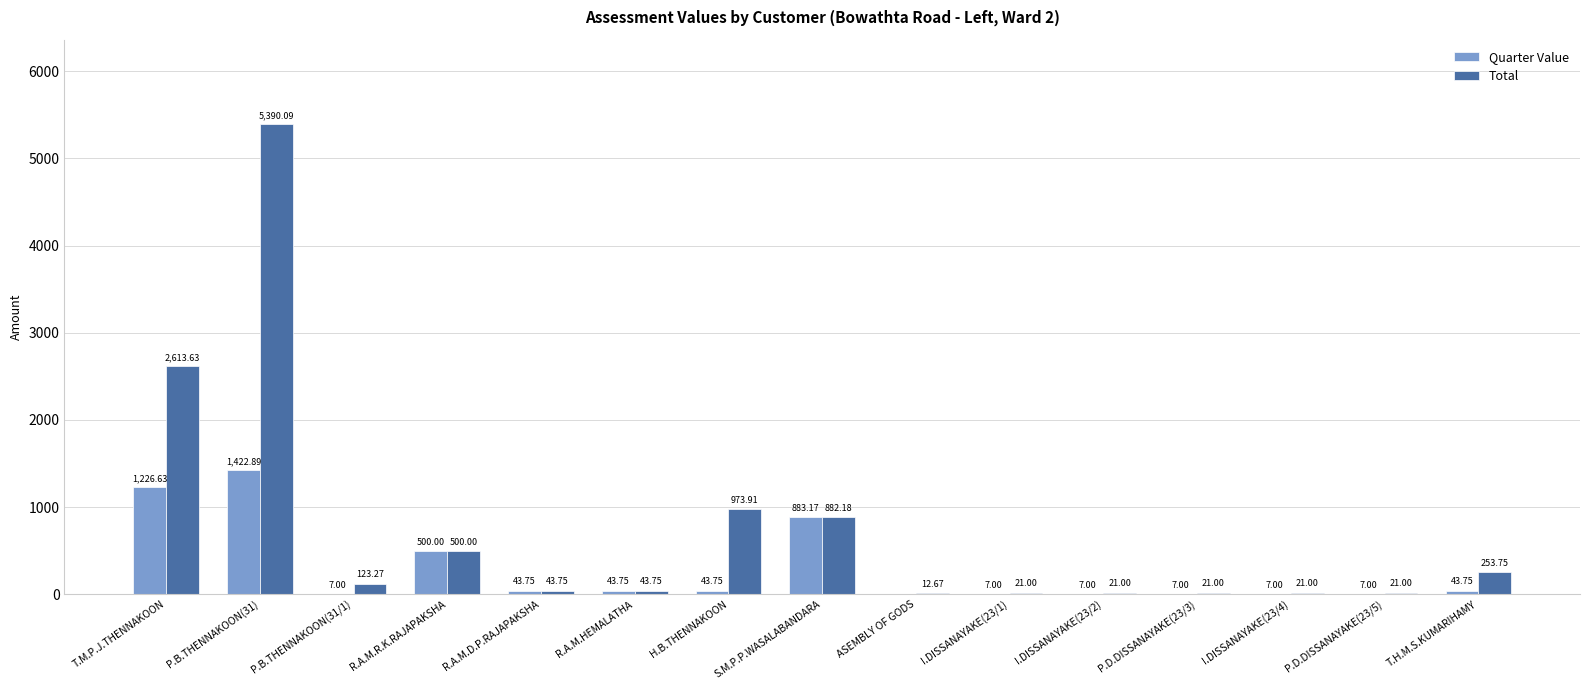

Between H.B.THENNAKOON and T.H.M.S.KUMARIHAMY, which series saw the biggest shift?

Total